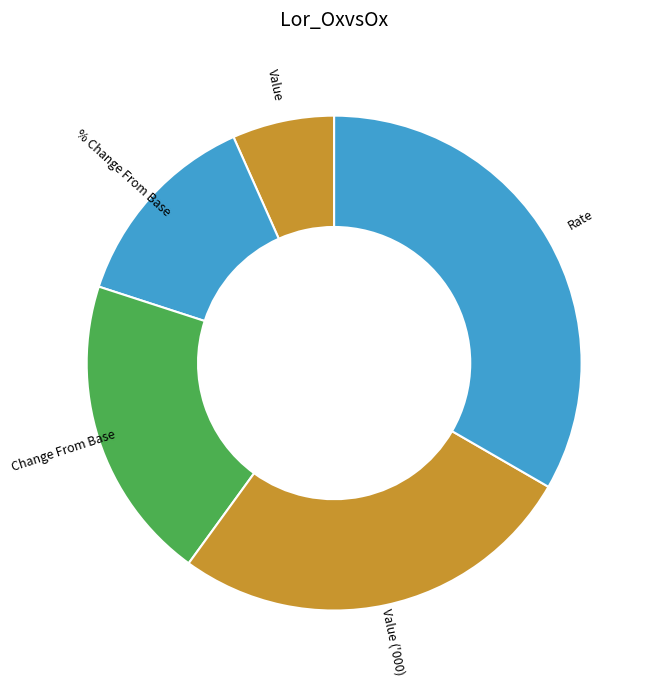

Approximately how many times larger is the value at Rate compared to Value?

5.0